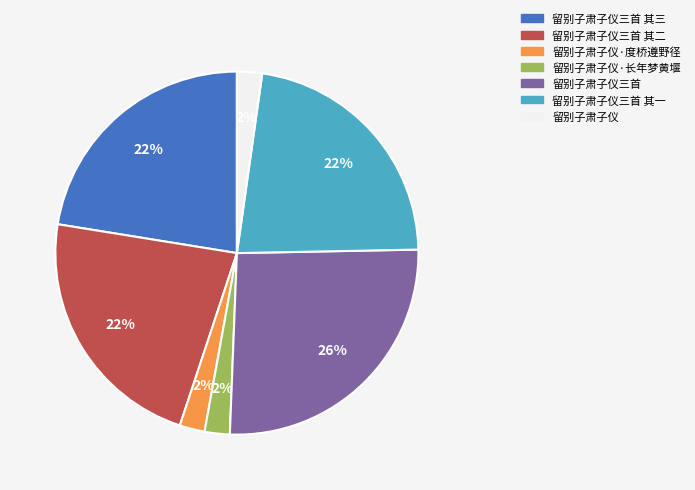

To the nearest percent, what is the difference between the largest and smallest slice percentages?

24%